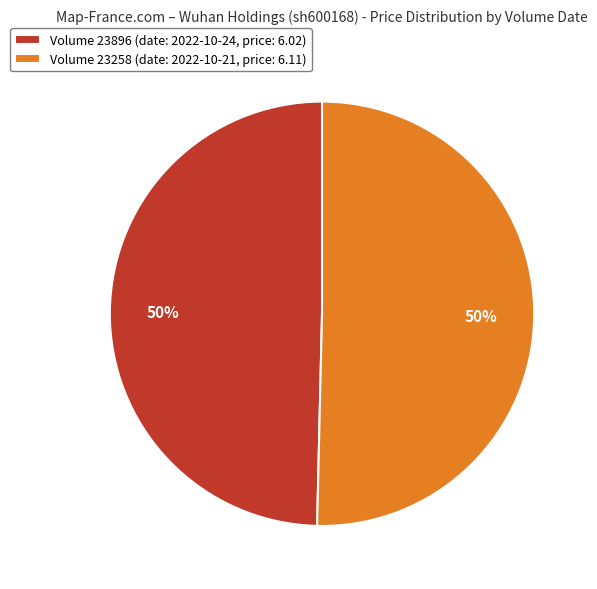

The Volume 23258 (date: 2022-10-21, price: 6.11) slice represents 50% of the pie. True or false?

True